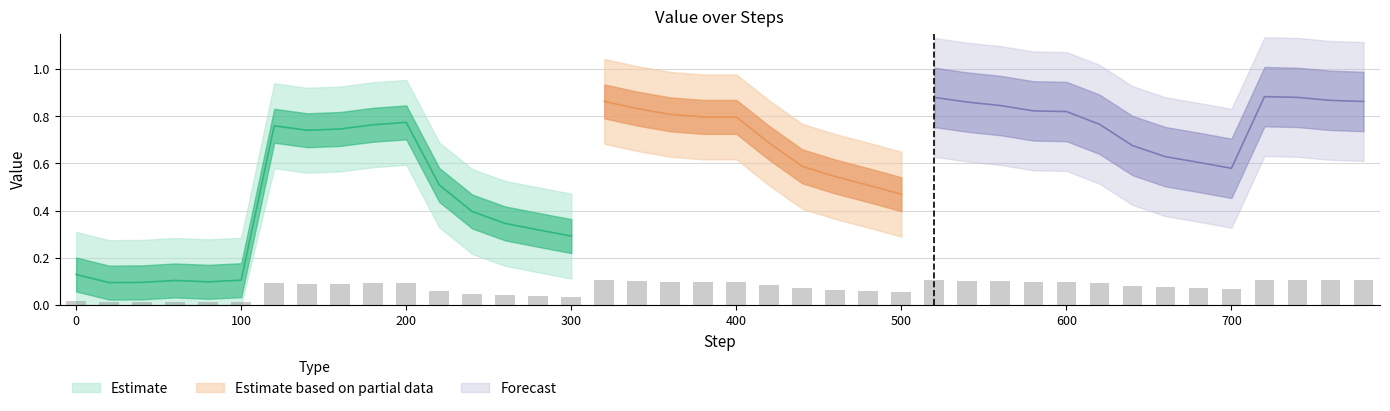

Between 400 and 680, which is larger?

400